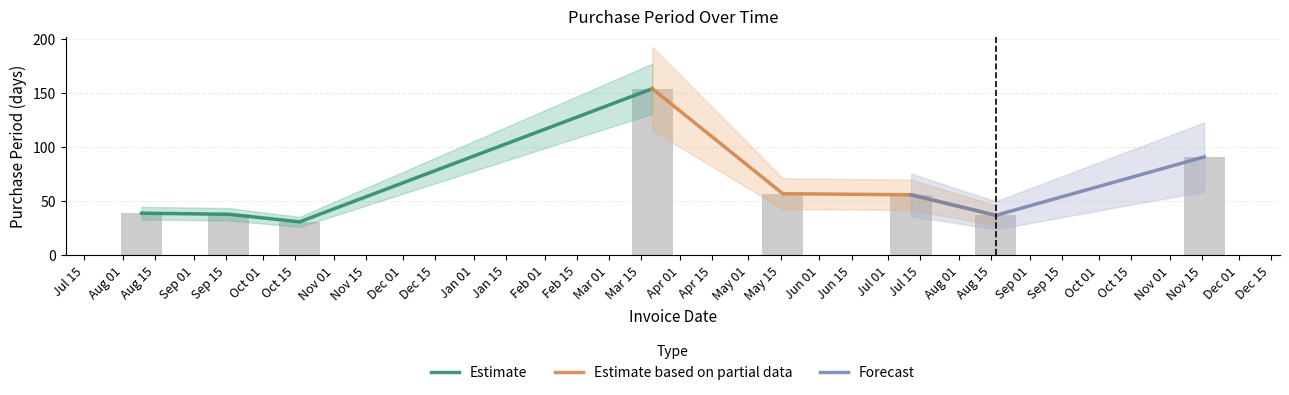

Rank the categories by value from lowest to highest.

2016-10-17, 2017-08-17, 2016-09-16, 2016-08-09, 2017-07-11, 2017-05-16, 2017-11-16, 2017-03-20